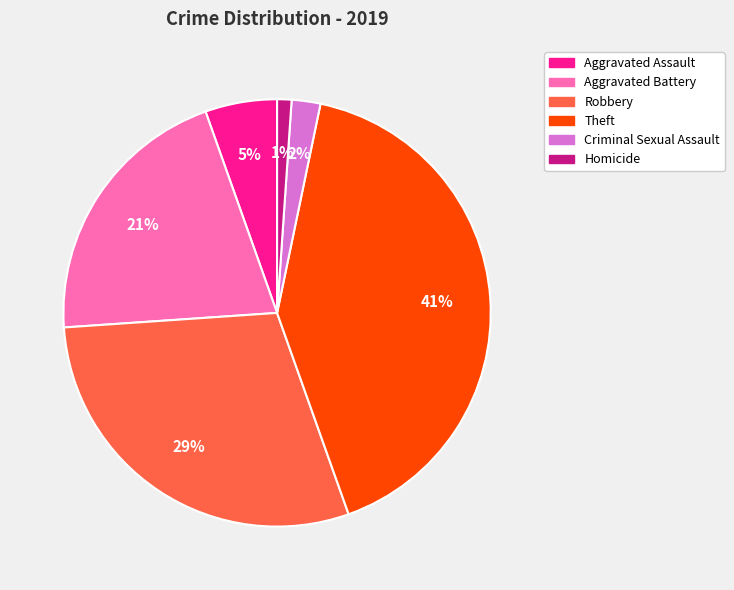

Which has a higher value, Criminal Sexual Assault or Homicide?

Criminal Sexual Assault